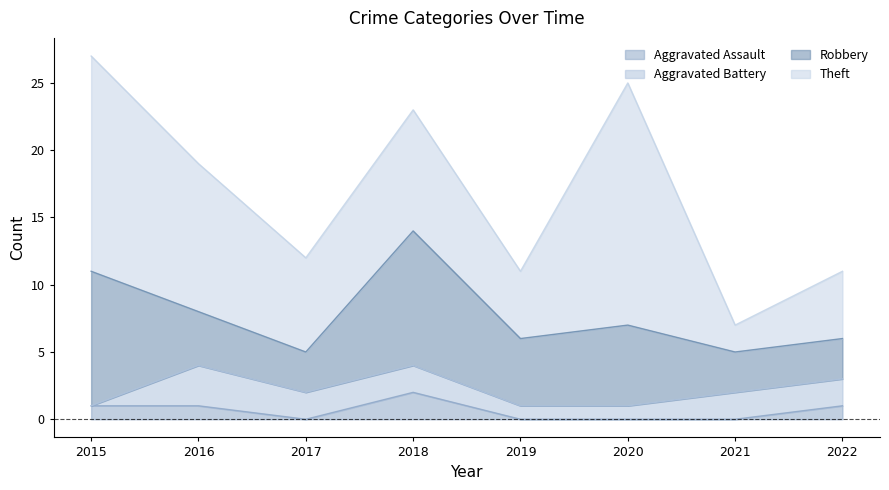

Where is Aggravated Battery nearest to the value 1?

2019